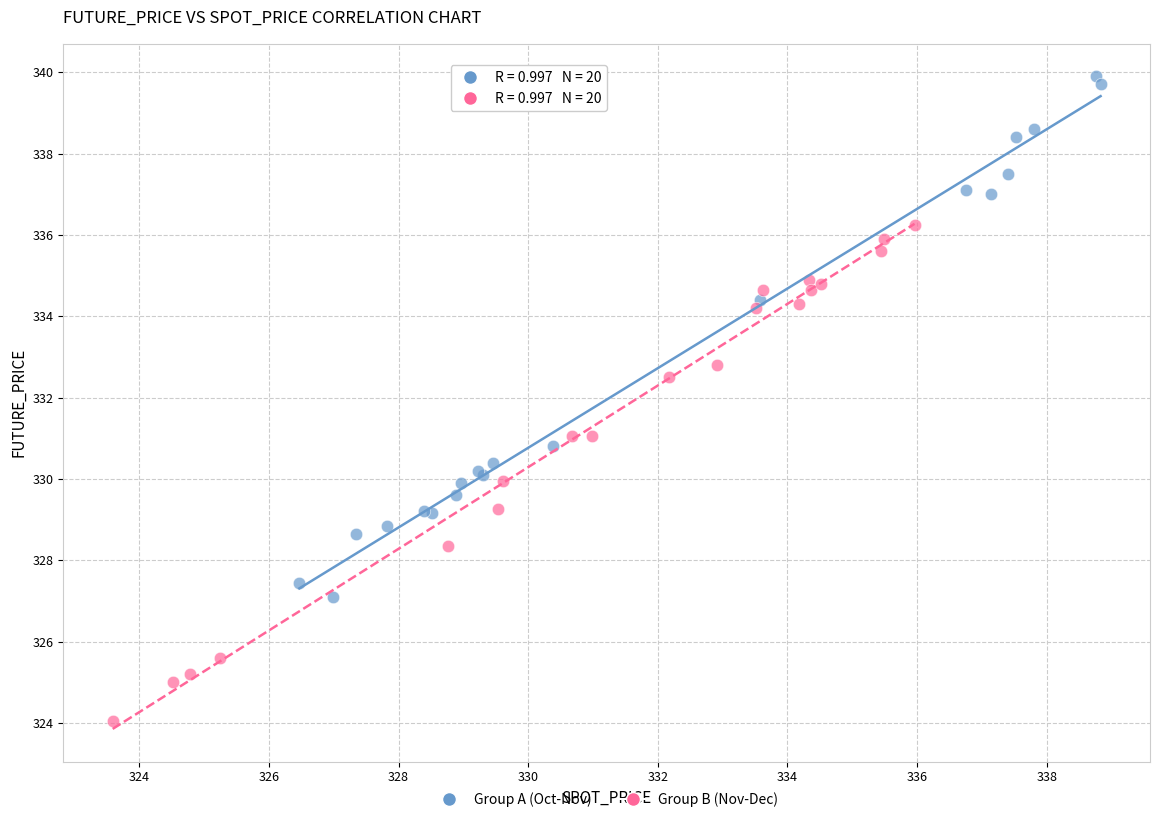

Which series contains the highest Y value?

Group A (Oct-Nov)